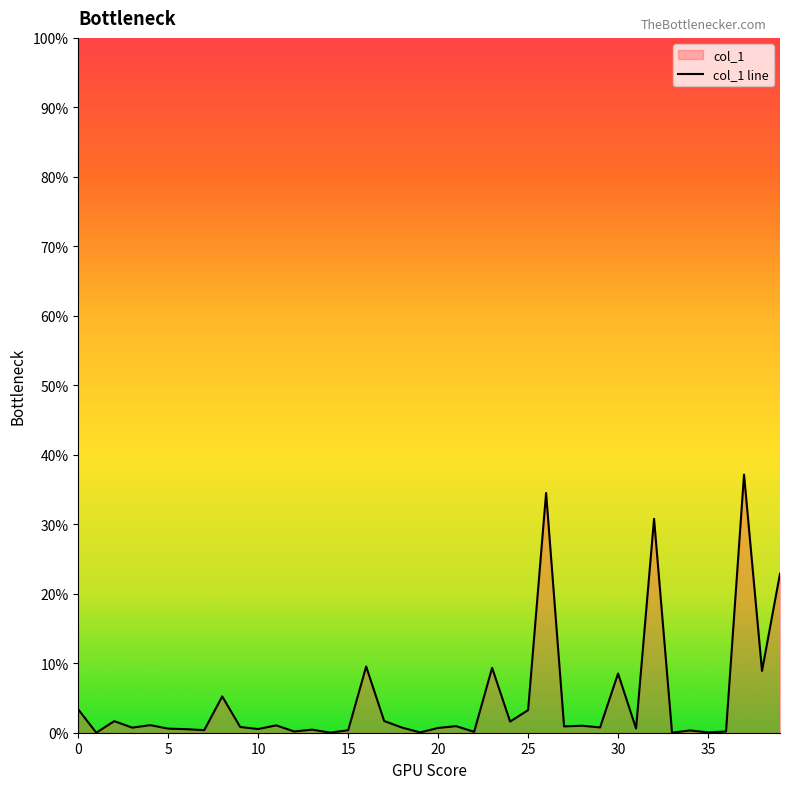

Which label corresponds to the largest value in the chart?

37